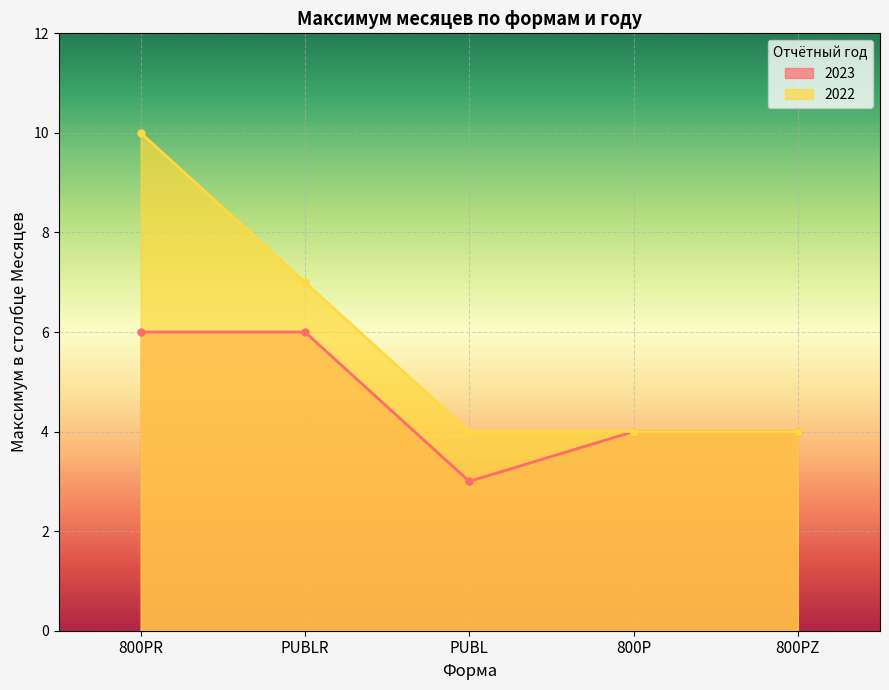

Count the number of data series in this chart.

2